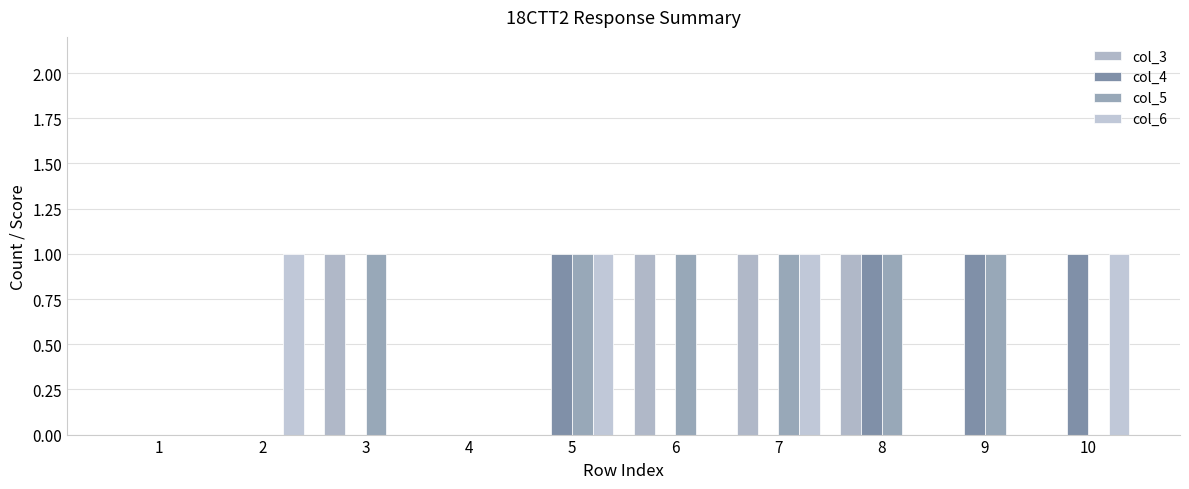

What is the difference between the maximum and minimum values in the col_6 series?

1